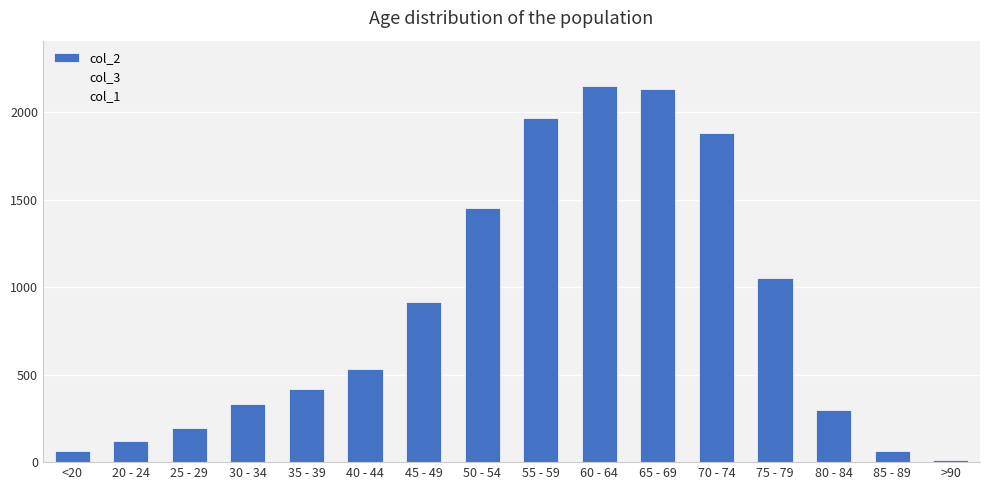

Reading left to right, transcribe all the data shown in this chart.

col_2: 62	121	196	333	420	530	915	1450	1965	2151	2130	1882	1053	296	62	15
col_3: 7	2	13	14	26	53	97	227	392	689	1057	1381	993	333	64	9
col_1: 1	0	0	2	1	1	1	3	6	8	6	14	12	4	1	0